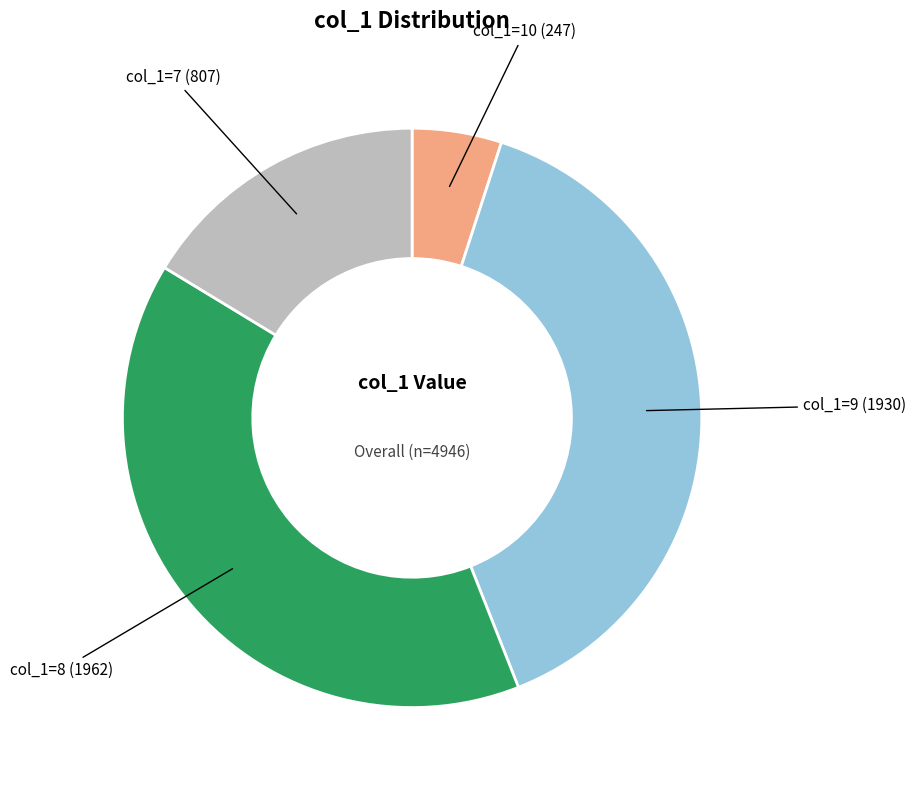

Is there a majority slice in this chart?

No